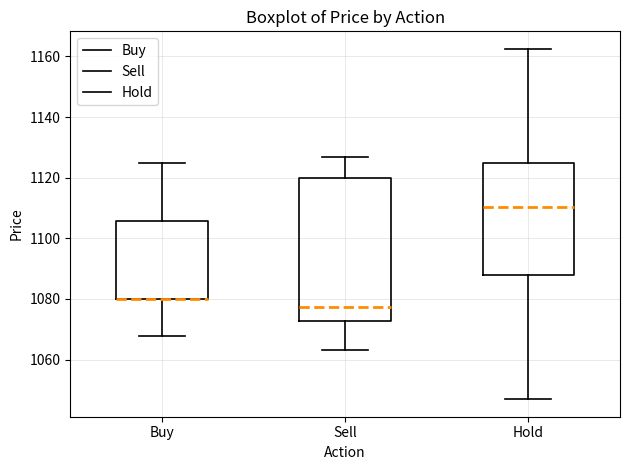

Reading left to right, read every box against the y-axis: the position of its median line, the range the box covers, and the ends of its whiskers. The values are not printed on the chart, so give them approximately, as read against the axis.

Buy: median 1080 (drawn on the box's lower edge), box 1080 to 1106, whiskers 1068 to 1124
Sell: median 1078, box 1072 to 1120, whiskers 1064 to 1126
Hold: median 1110, box 1088 to 1124, whiskers 1046 to 1162